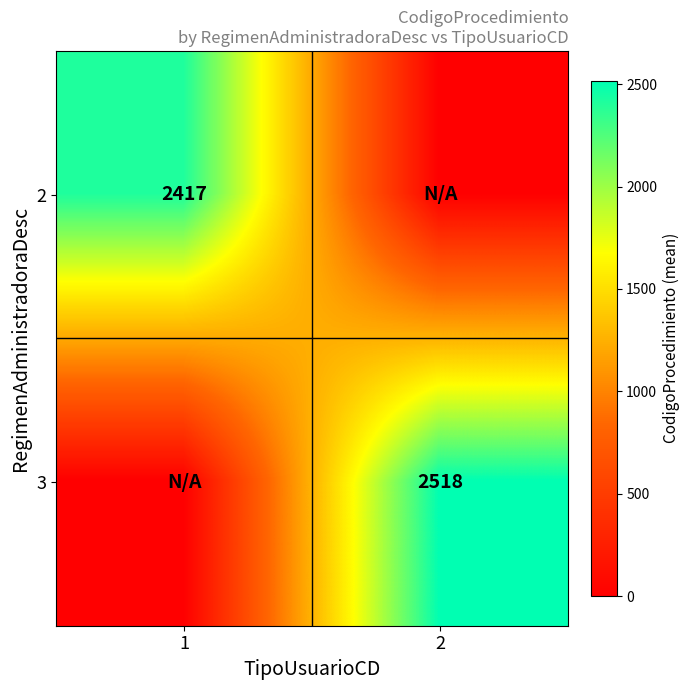

The value of 2 at 1 is 4039. True or false?

False